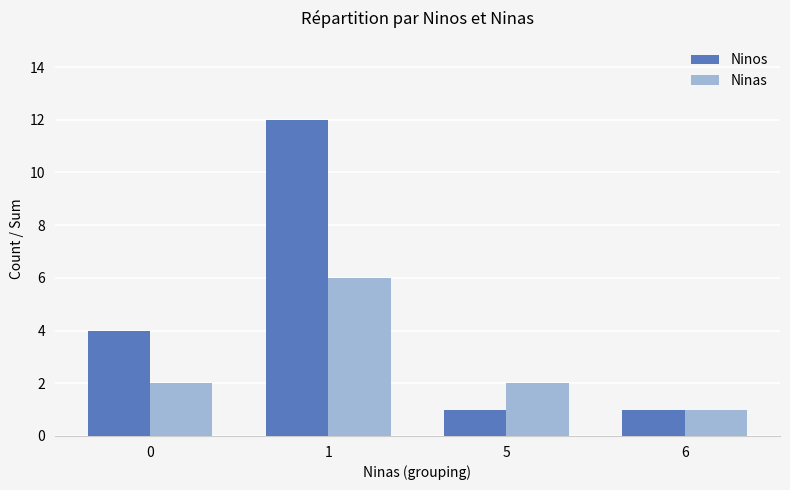

What is the maximum value shown in the chart?

12